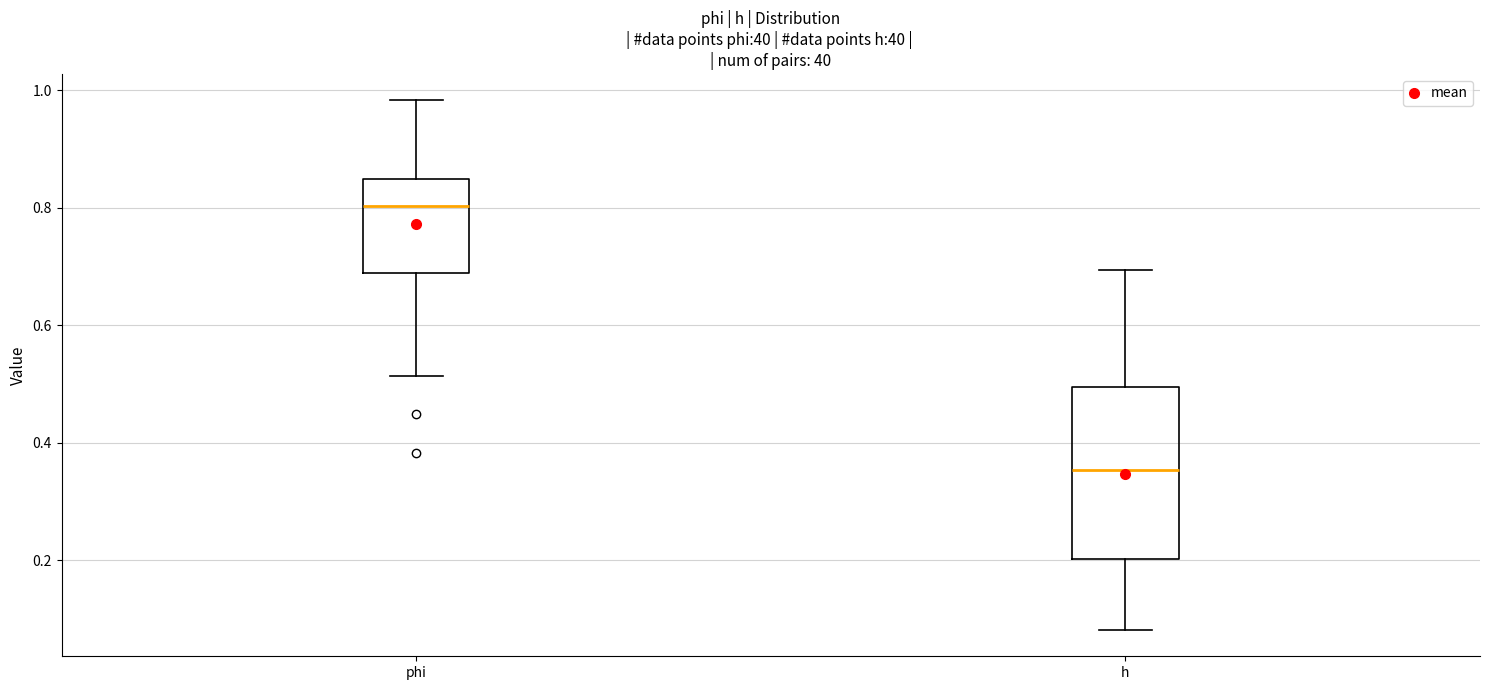

Which box is the tallest, from its lower edge to its upper edge?

h